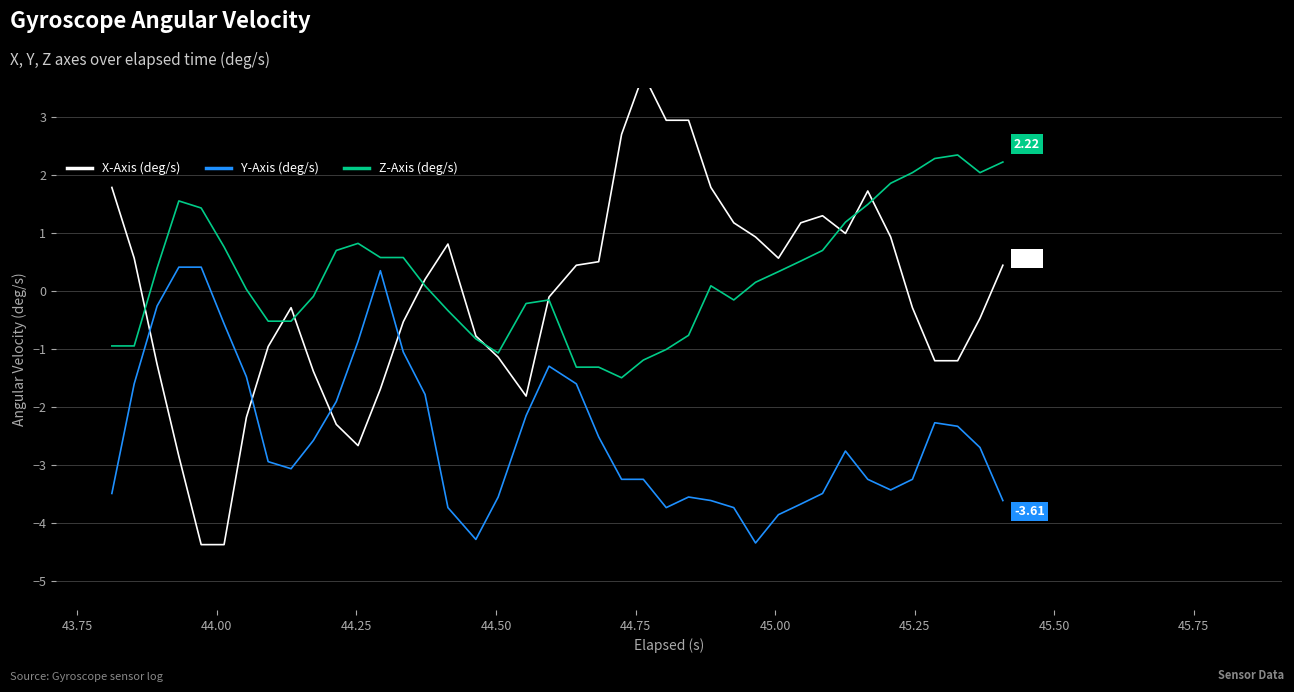

True or false: Y-Axis (deg/s) and Z-Axis (deg/s) cross at least once.

False